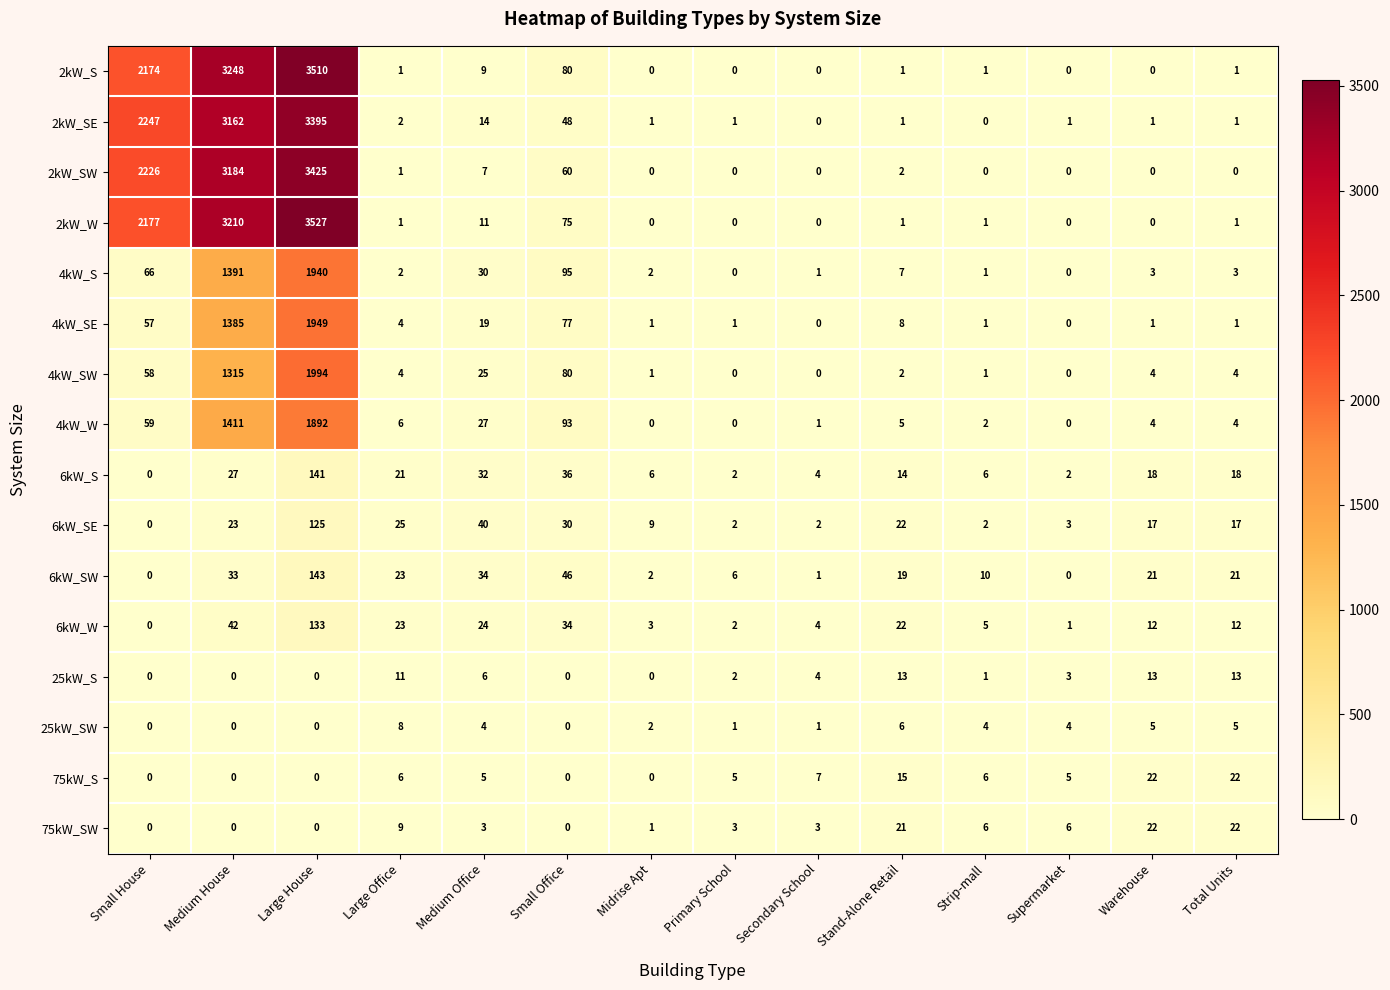

At which label is 4kW_S closest to 970?

Medium House